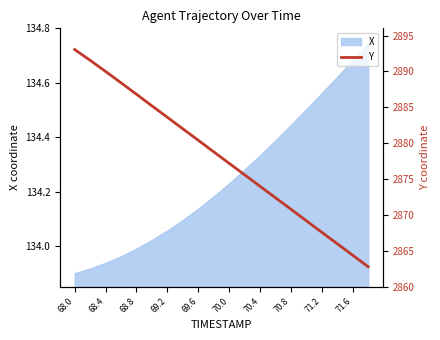

The value of X at 68.0 is 179.5. True or false?

False